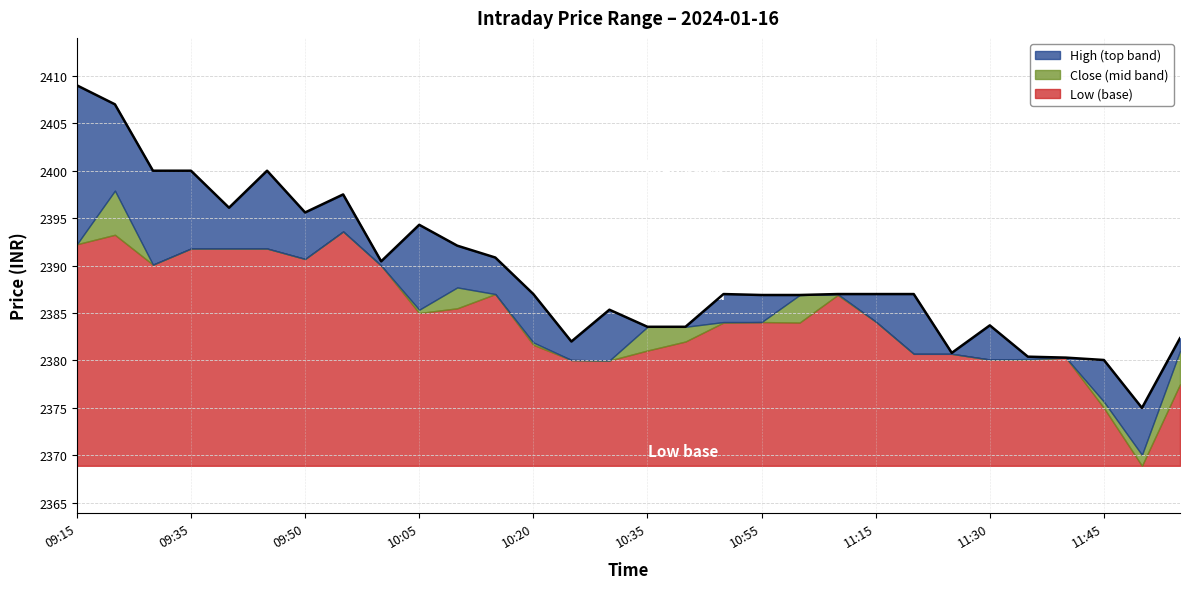

Which category has the highest value in the High series?

09:15